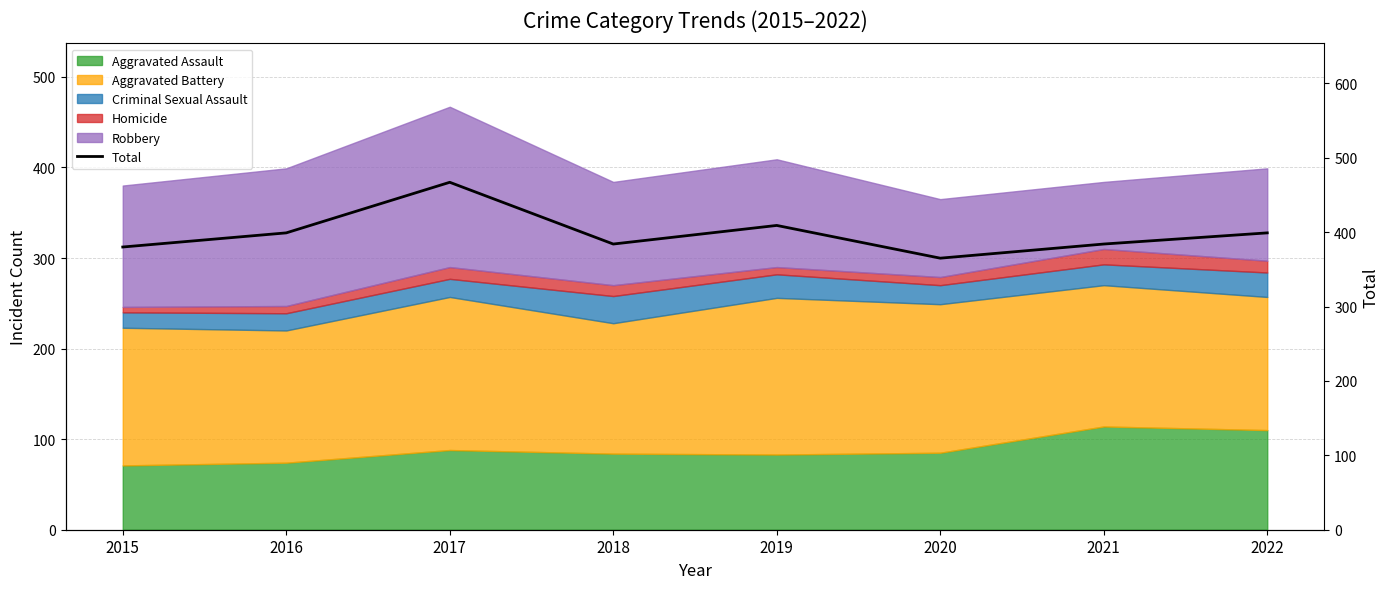

What is the change in value from 2016 to 2017?

+68